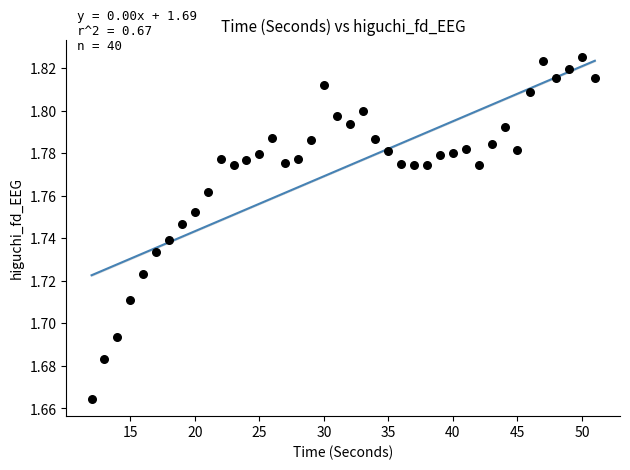

What is the range of X values (max minus min)?

39.0